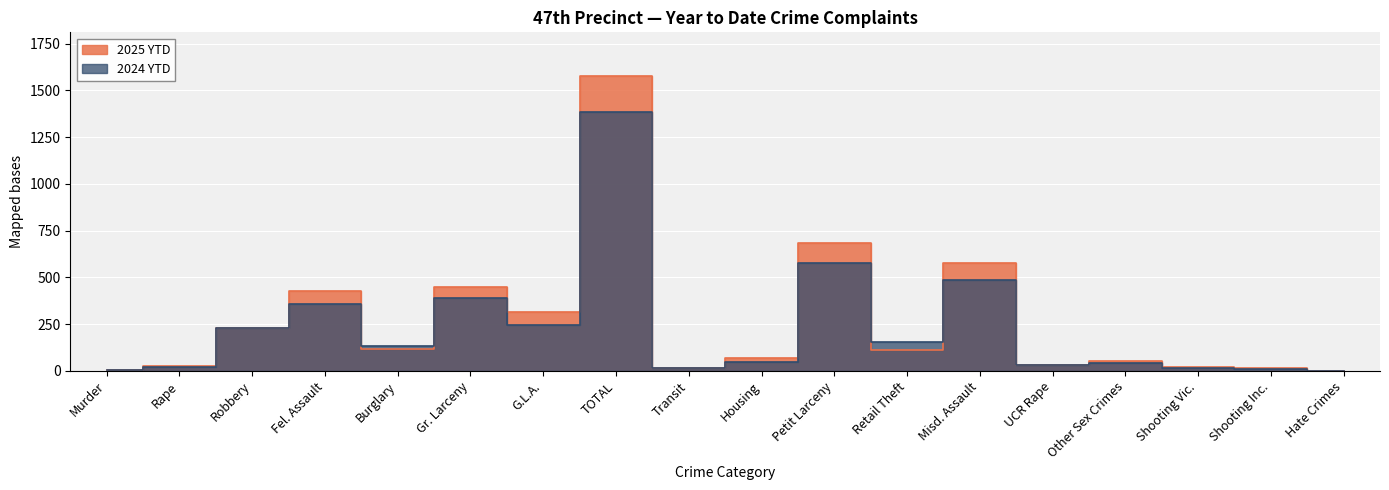

True or false: 2025 YTD has a value of 578 at Misd. Assault.

True